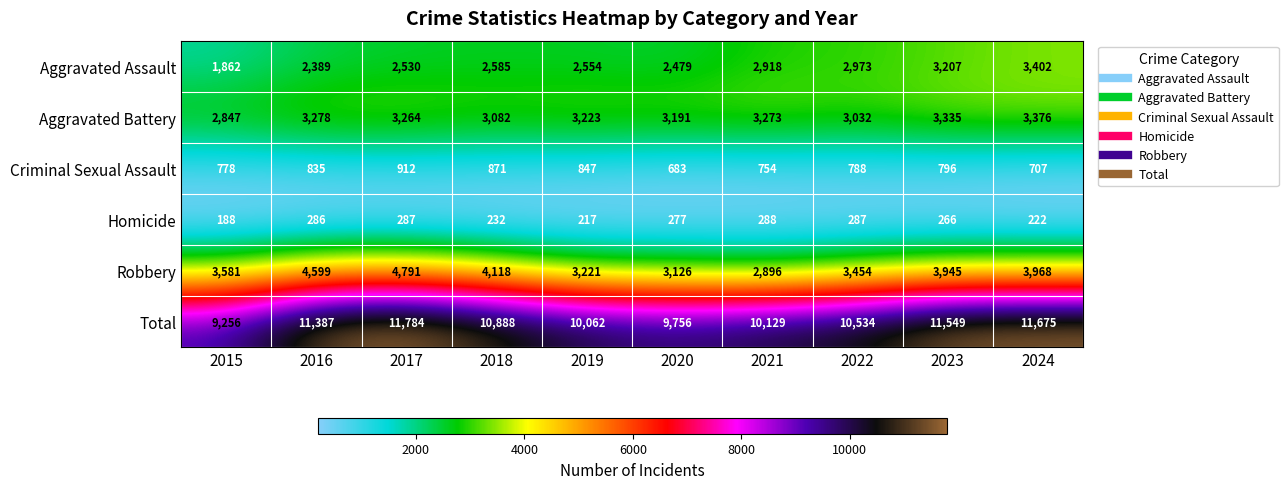

What is the difference between the maximum and minimum values in the Homicide series?

100